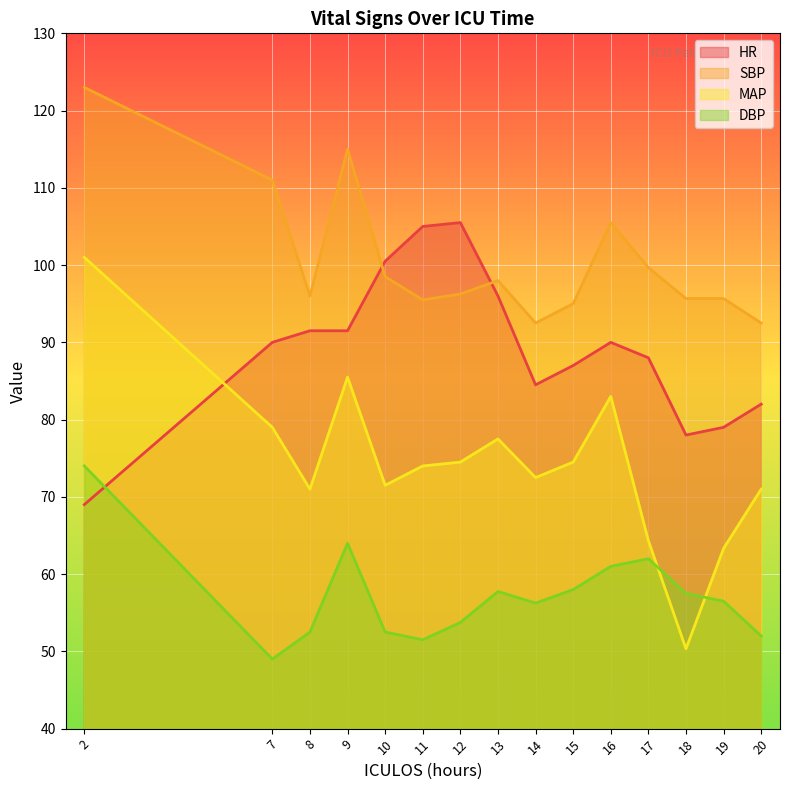

Reading left to right, list all the values displayed in this chart.

HR: 2=69.0	7=90.0	8=91.5	9=91.5	10=100.5	11=105.0	12=105.5	13=96.0	14=84.5	15=87.0	16=90.0	17=88.0	18=78.0	19=79.0	20=82.0
SBP: 2=123.0	7=111.0	8=96.0	9=115.0	10=98.5	11=95.5	12=96.2	13=98.0	14=92.5	15=95.0	16=105.5	17=99.7	18=95.7	19=95.7	20=92.5
MAP: 2=101.0	7=79.0	8=71.0	9=85.5	10=71.5	11=74.0	12=74.5	13=77.5	14=72.5	15=74.5	16=83.0	17=64.3	18=50.3	19=63.3	20=71.0
DBP: 2=74.0	7=49.0	8=52.5	9=64.0	10=52.5	11=51.5	12=53.8	13=57.8	14=56.2	15=58.0	16=61.0	17=62.0	18=57.5	19=56.5	20=52.0